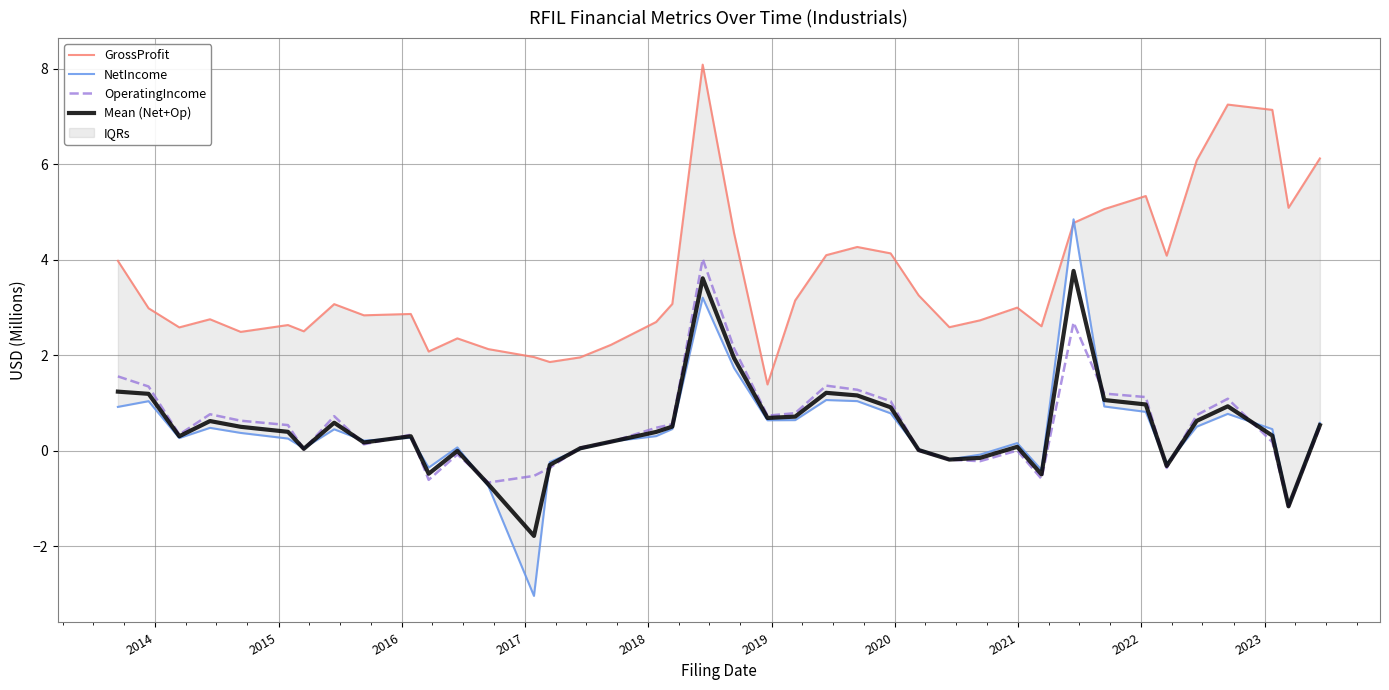

The NetIncome series shows 0.4 at 20. True or false?

False